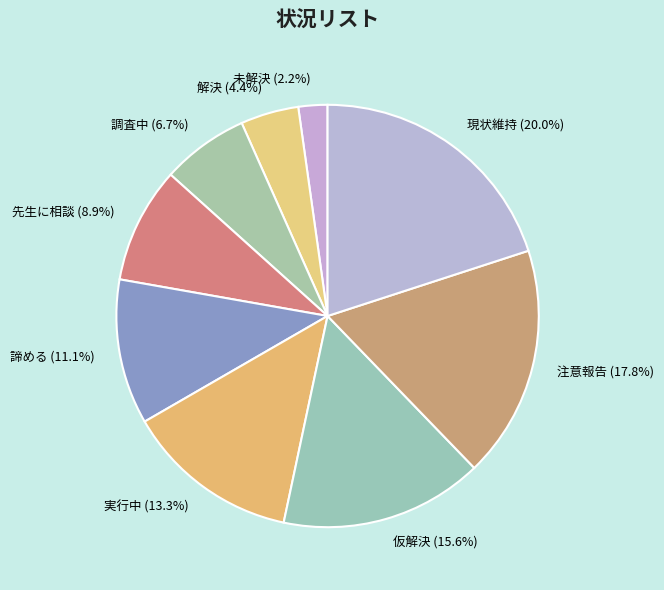

Rank the categories by value from lowest to highest.

未解決, 解決, 調査中, 先生に相談, 諦める, 実行中, 仮解決, 注意報告, 現状維持